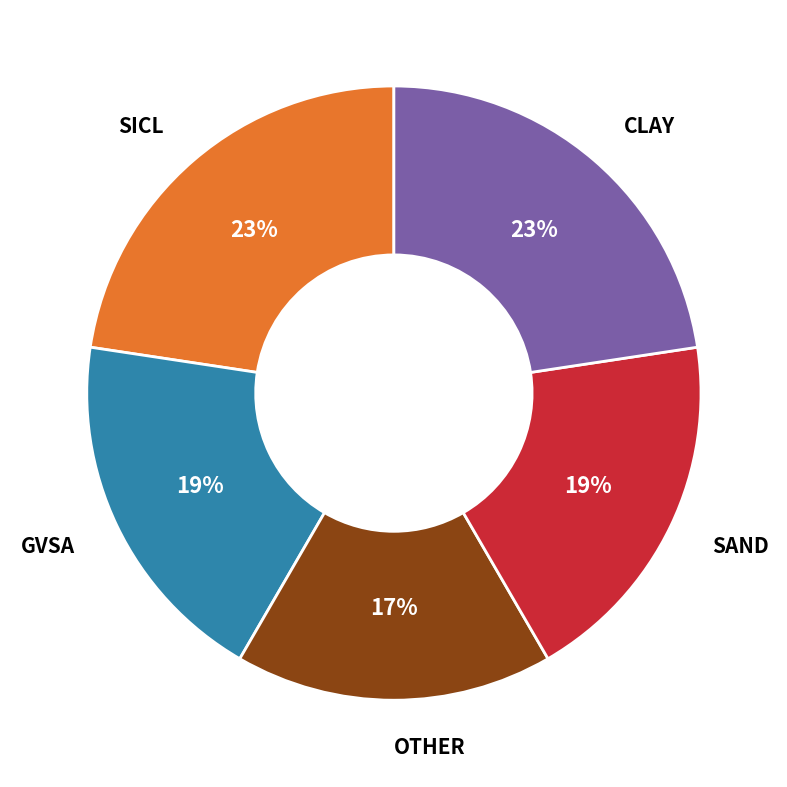

Is there any slice that represents more than half of the pie?

No